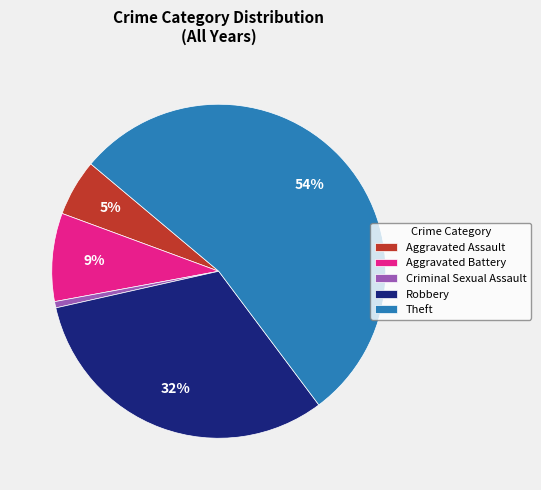

To the nearest percent, what is the combined percentage of Theft and Criminal Sexual Assault?

54%